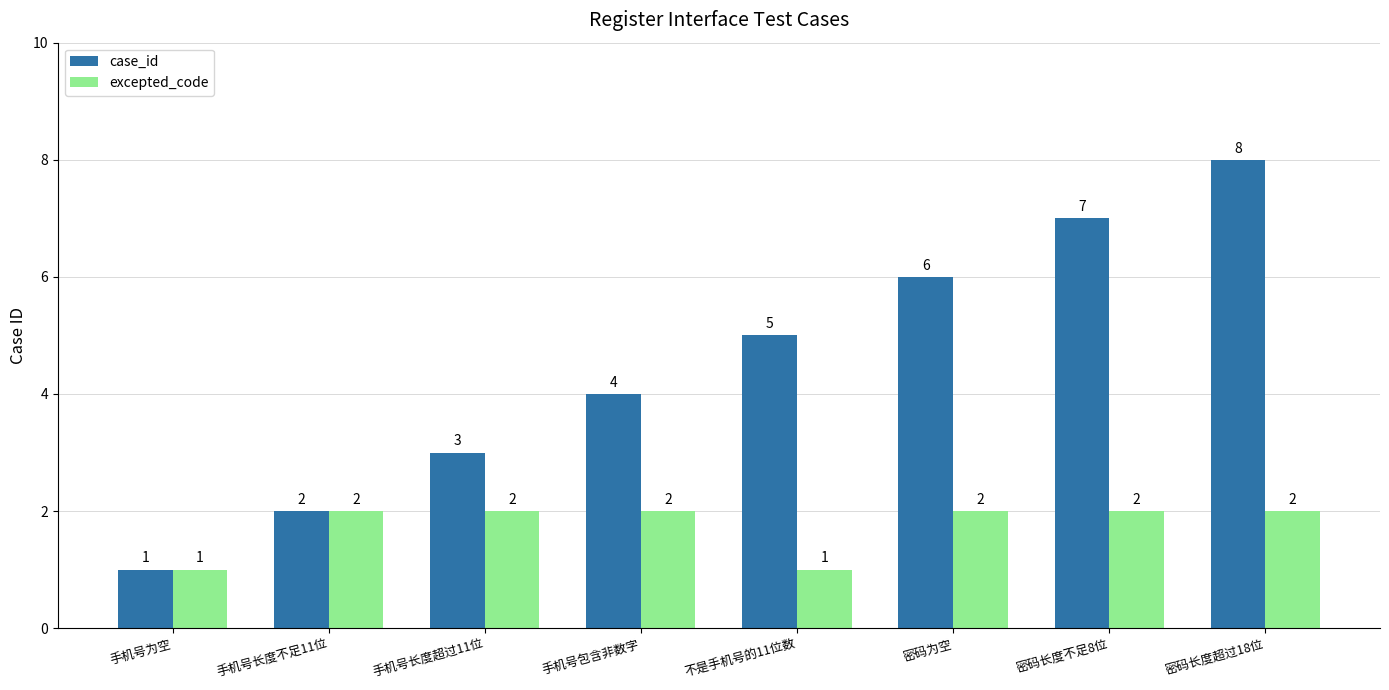

What is the difference between the case_id values at 手机号长度超过11位 and 密码长度不足8位?

4